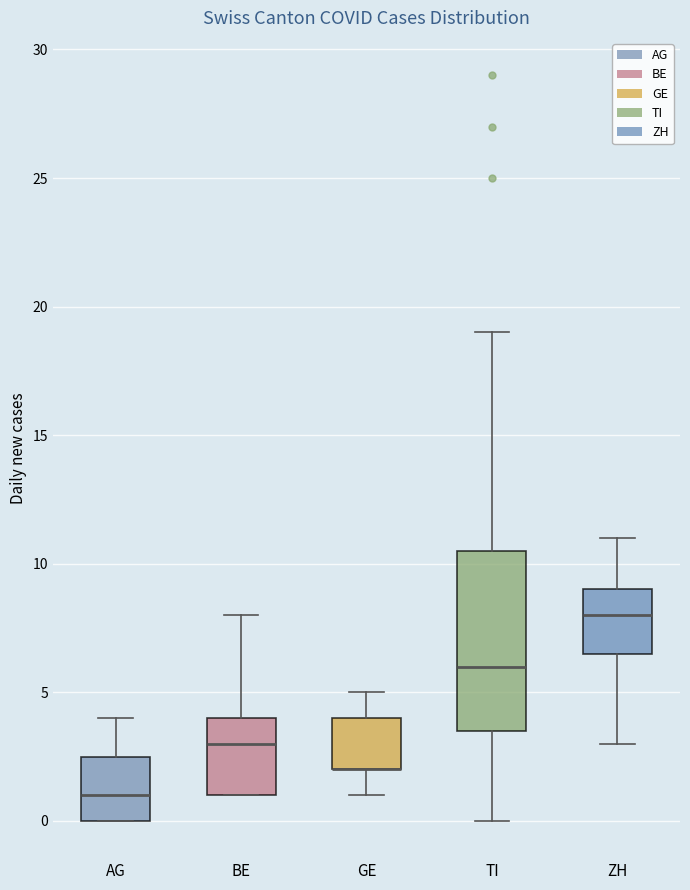

Which box is the tallest, from its lower edge to its upper edge?

TI